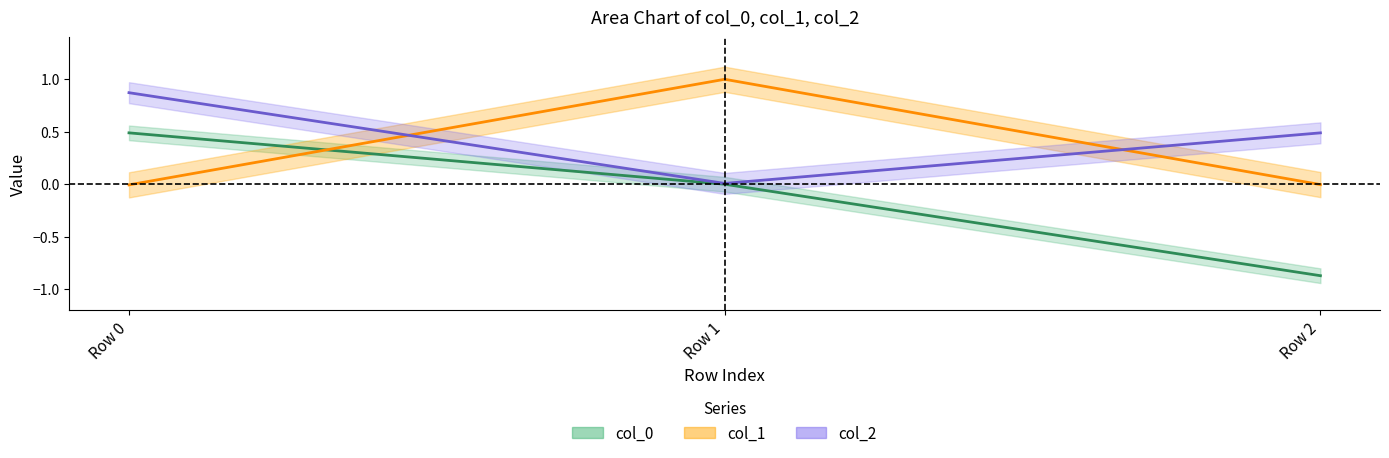

Count the number of data series in this chart.

3